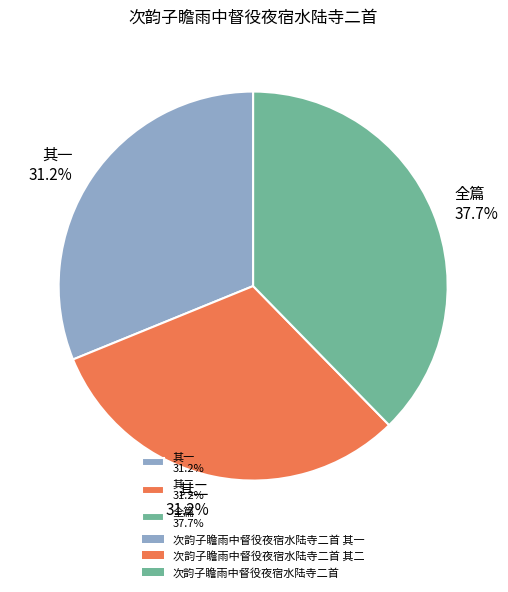

Does any single category account for the majority?

No